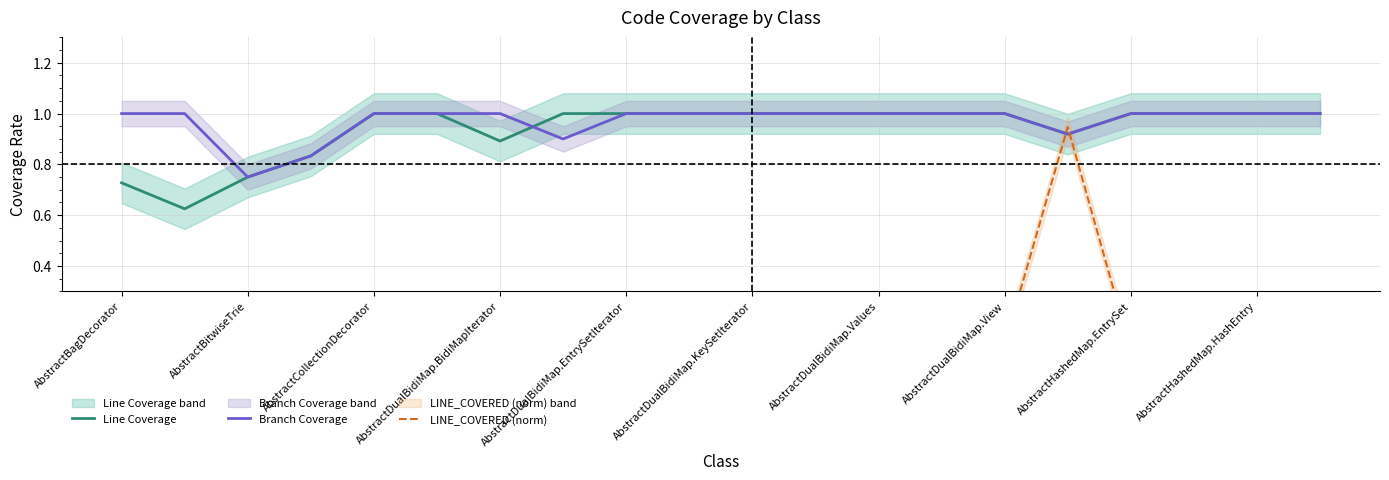

Reading left to right, extract all data points from this chart.

Line Coverage: 0.7	0.6	0.8	0.8	1.0	1.0	0.9	1.0	1.0	1.0	1.0	1.0	1.0	1.0	1.0	0.9	1.0	1.0	1.0	1.0
Branch Coverage: 1.0	1.0	0.8	0.8	1.0	1.0	1.0	0.9	1.0	1.0	1.0	1.0	1.0	1.0	1.0	0.9	1.0	1.0	1.0	1.0
LINE_COVERED (norm): 0.0	0.0	0.1	0.1	0.1	0.2	0.1	0.0	0.1	0.0	0.1	0.0	0.0	0.1	0.1	0.9	0.1	0.0	0.0	0.0